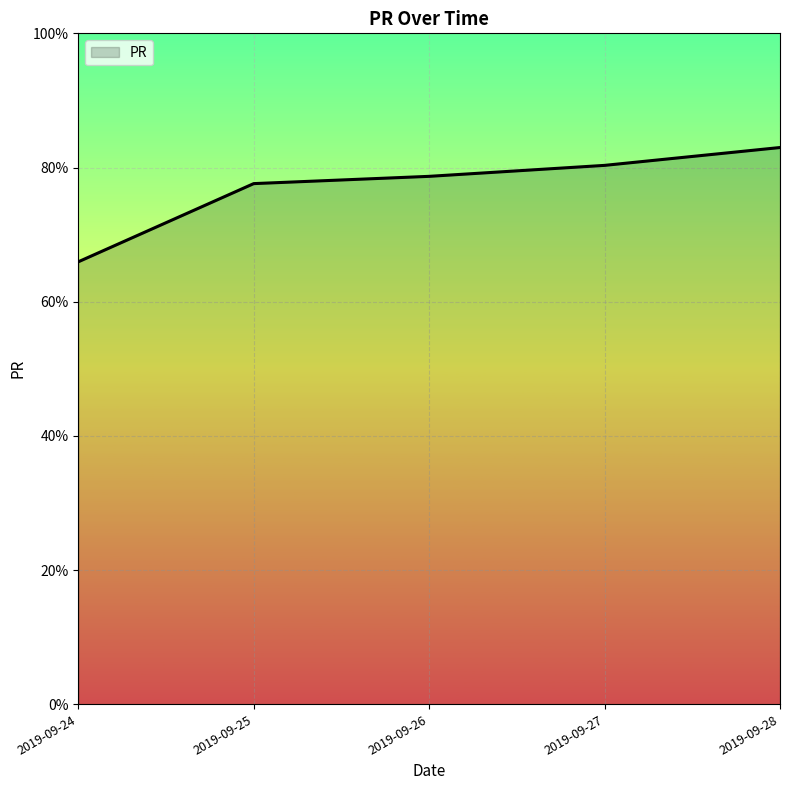

Is it true that the value at 2019-09-27 is 80.3?

True